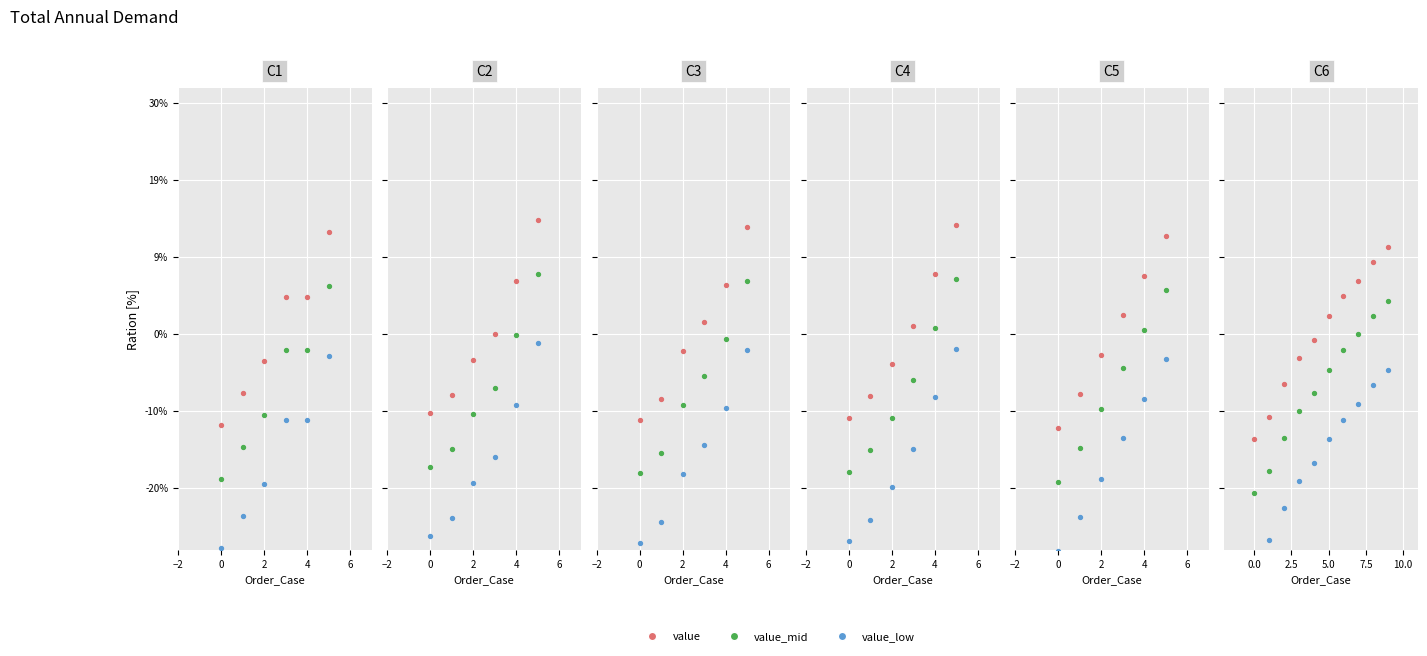

Which series reaches the minimum Y coordinate?

value_low